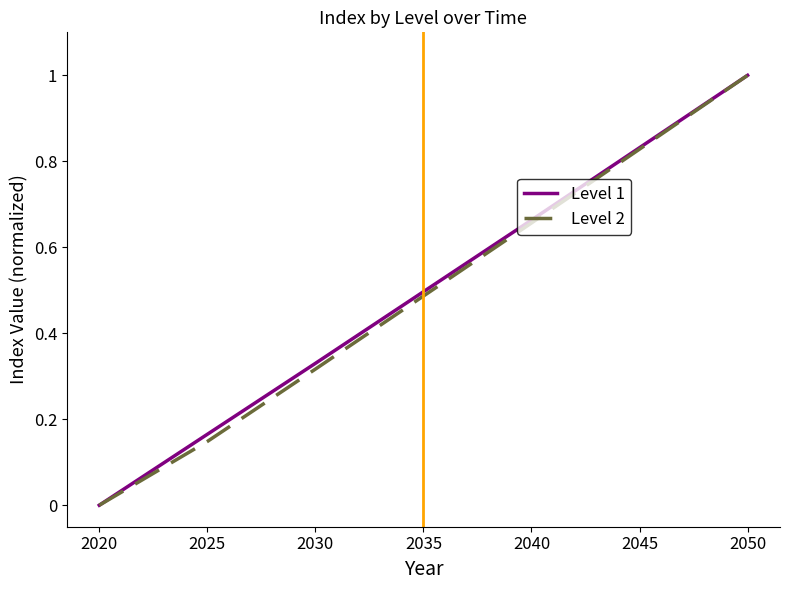

The value of Level 2 at 2035 is 0.3. True or false?

False